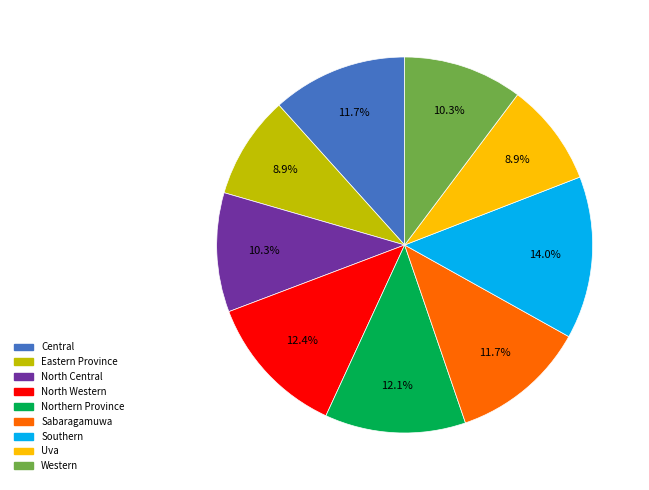

How many segments does this pie chart have?

9